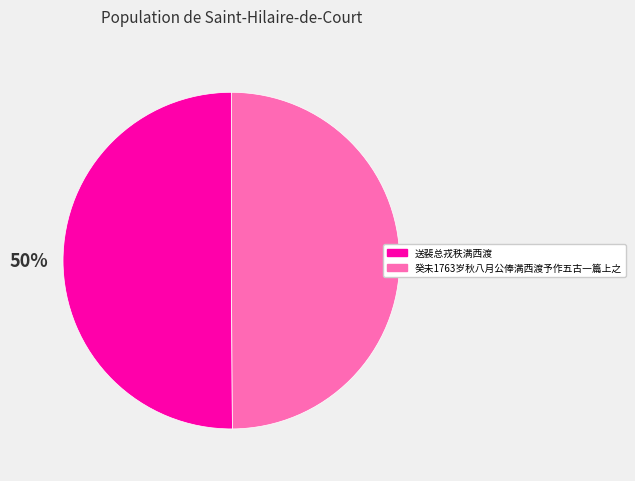

True or false: 送裴总戎秩满西渡 accounts for 50% of the total.

True